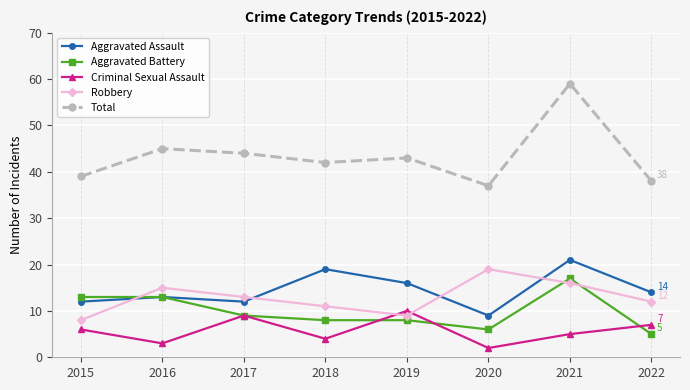

Which category has the highest value across all series?

2021